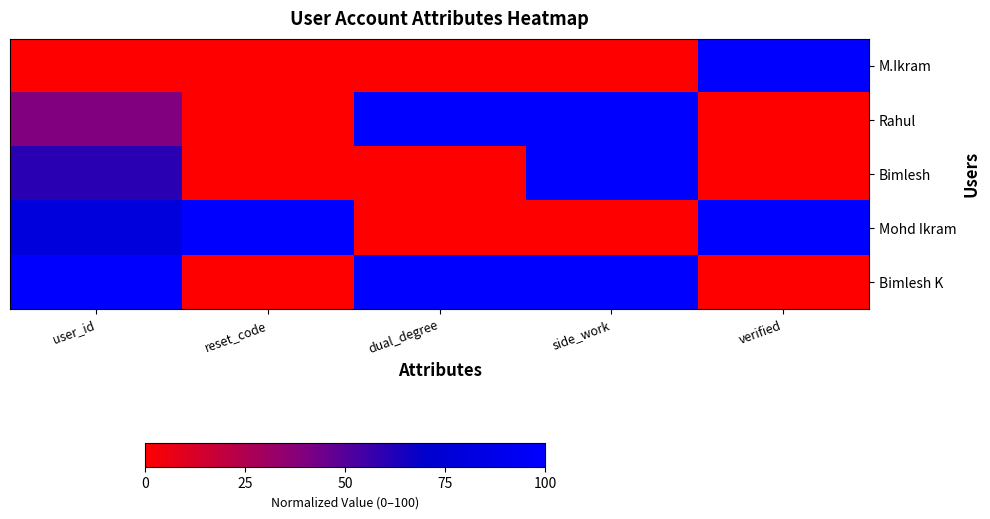

At how many categories does at least one series exceed 67?

5